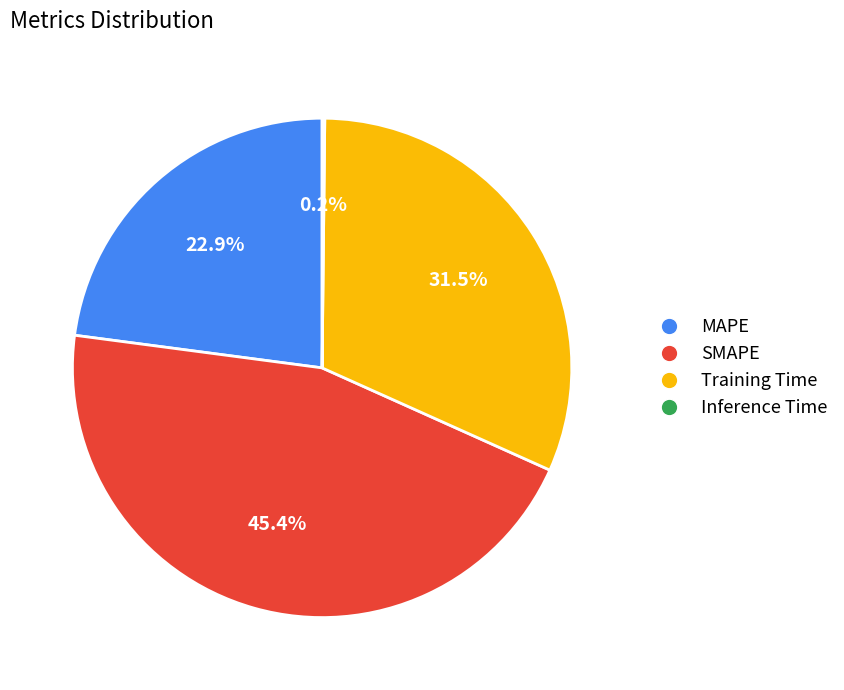

Does MAPE represent more than half of the total?

No